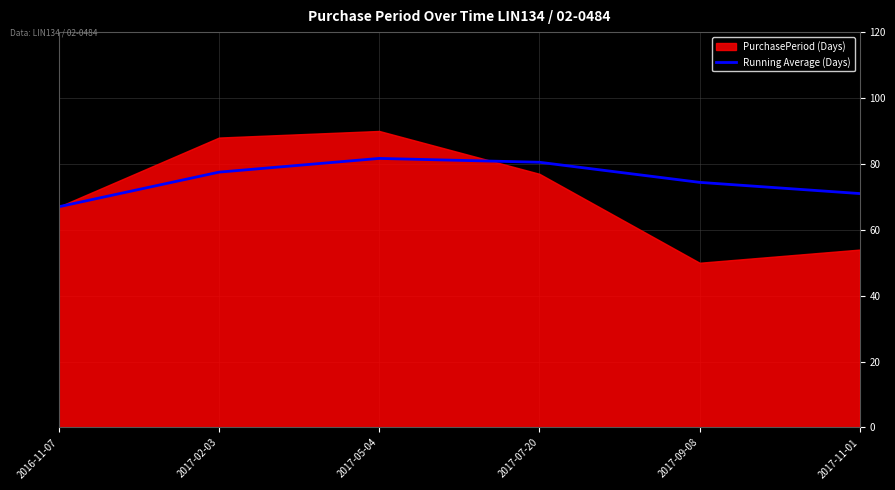

At which label does Running Average (Days) reach its minimum?

2016-11-07